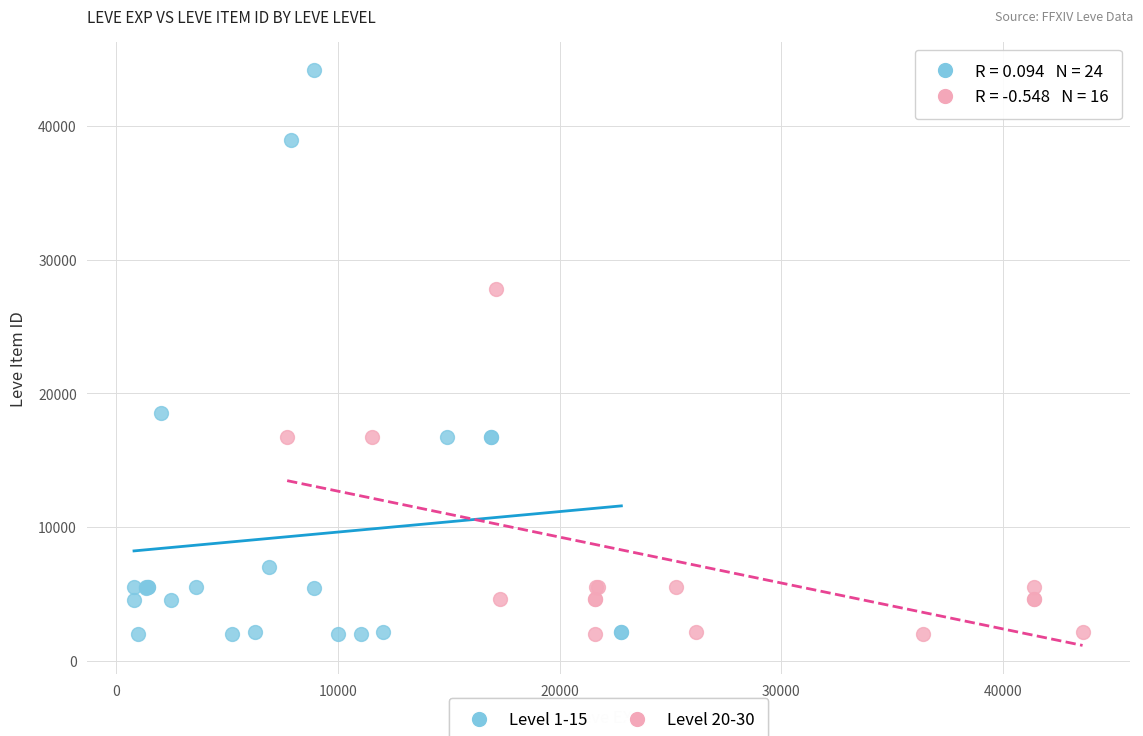

Which series contains the highest Y value?

Level 1-15